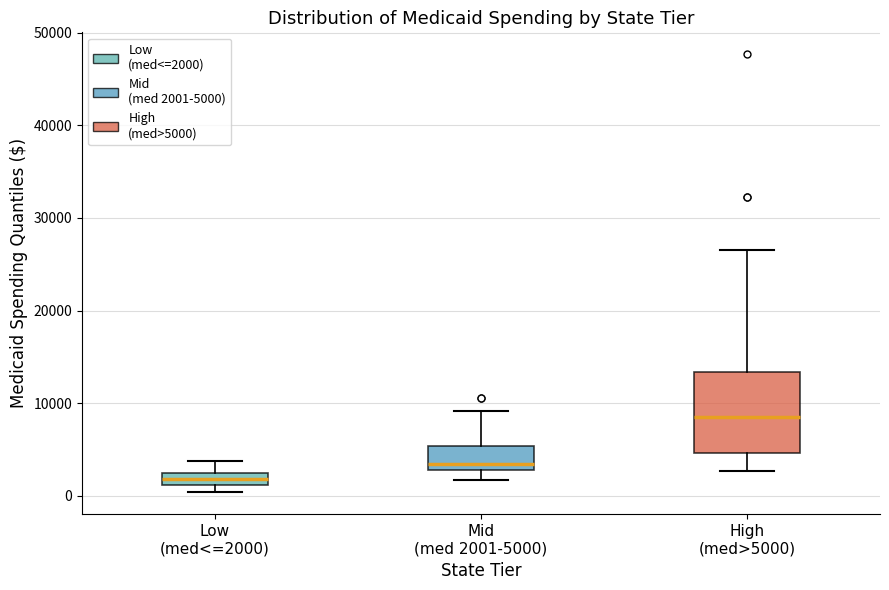

Where is the upper edge of the box for Low (med<=2000) on the y-axis? The values are not printed on the chart, so give them approximately, as read against the axis.

2000